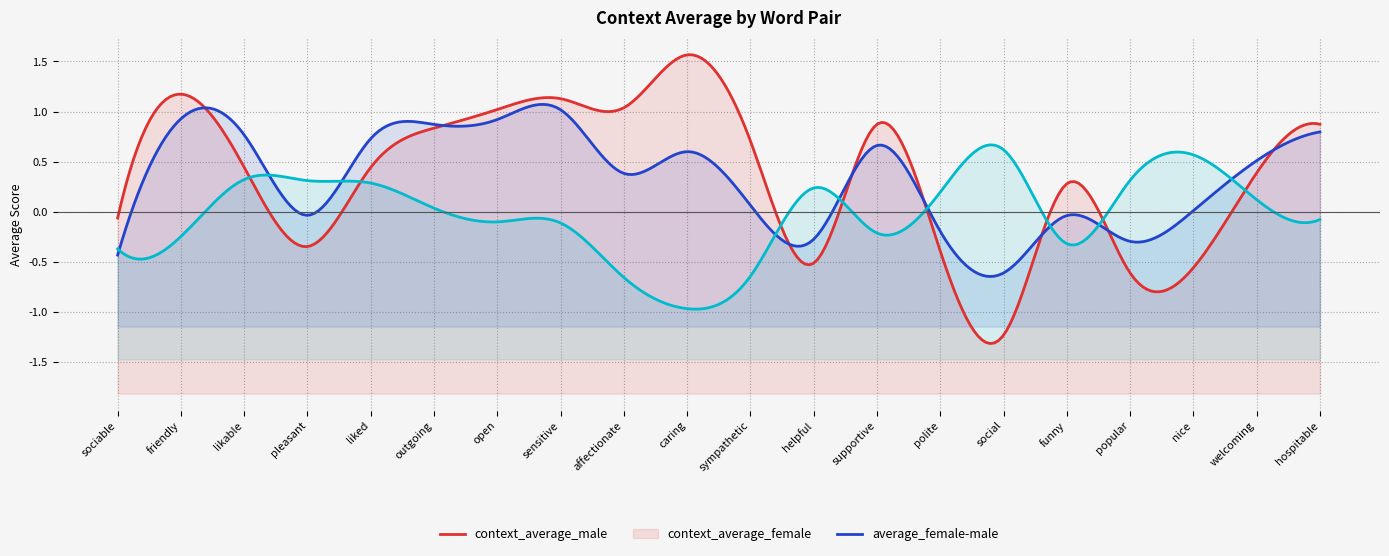

What is the highest value of the context_average_male series?

1.6